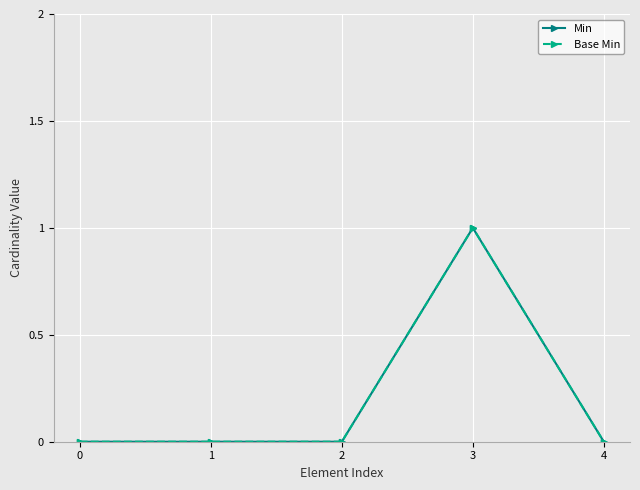

List the series in order of their peak value, highest first.

Min, Base Min